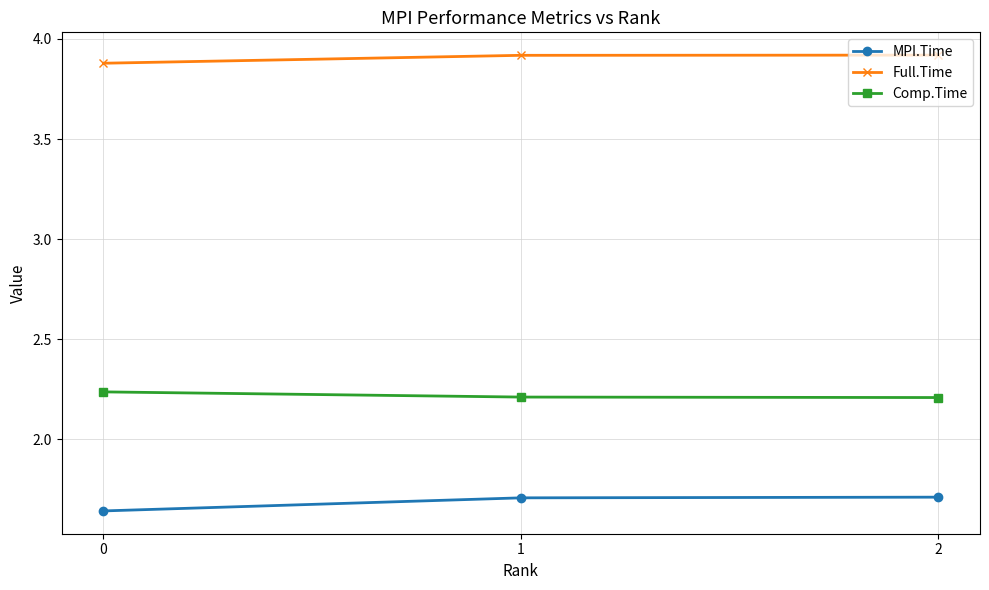

How many data points does each series have?

3